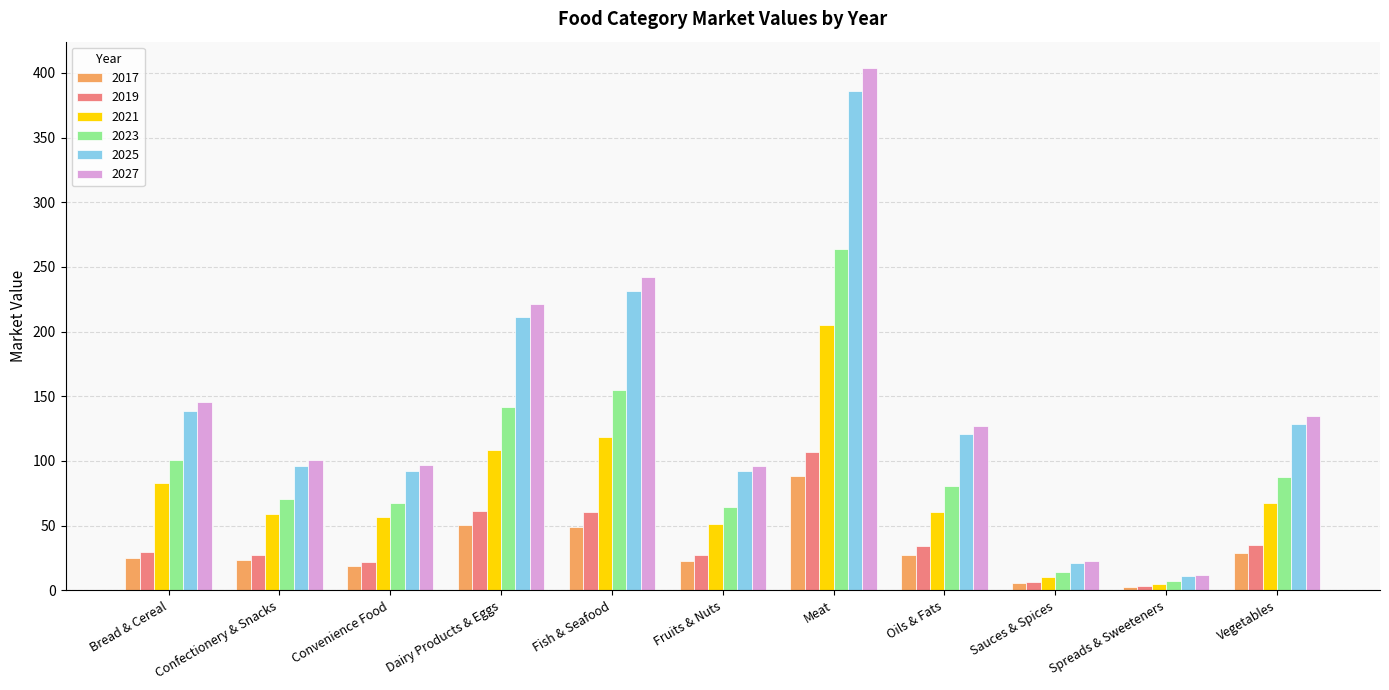

What is the label of the 7th bar from the right?

Fish & Seafood